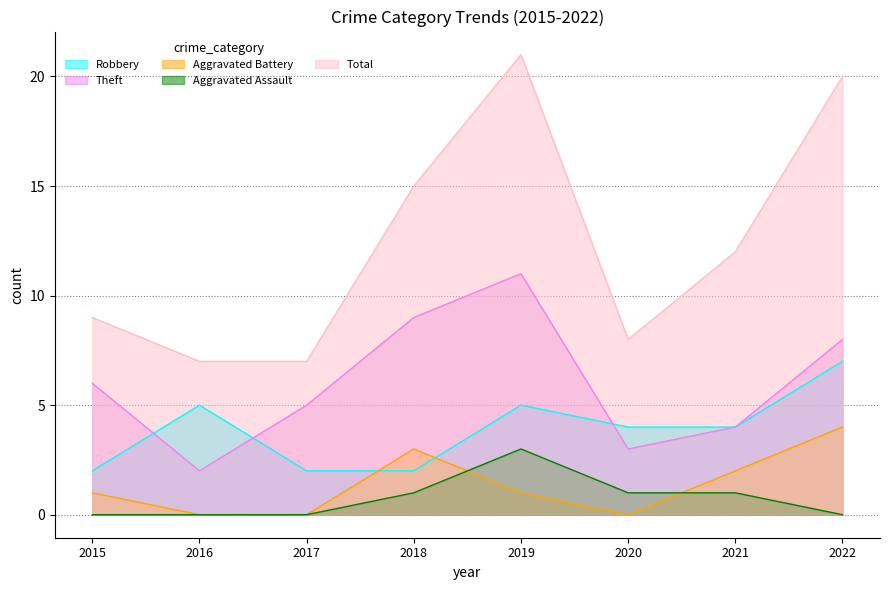

What is the value of the Robbery point at the 6th from the left?

4